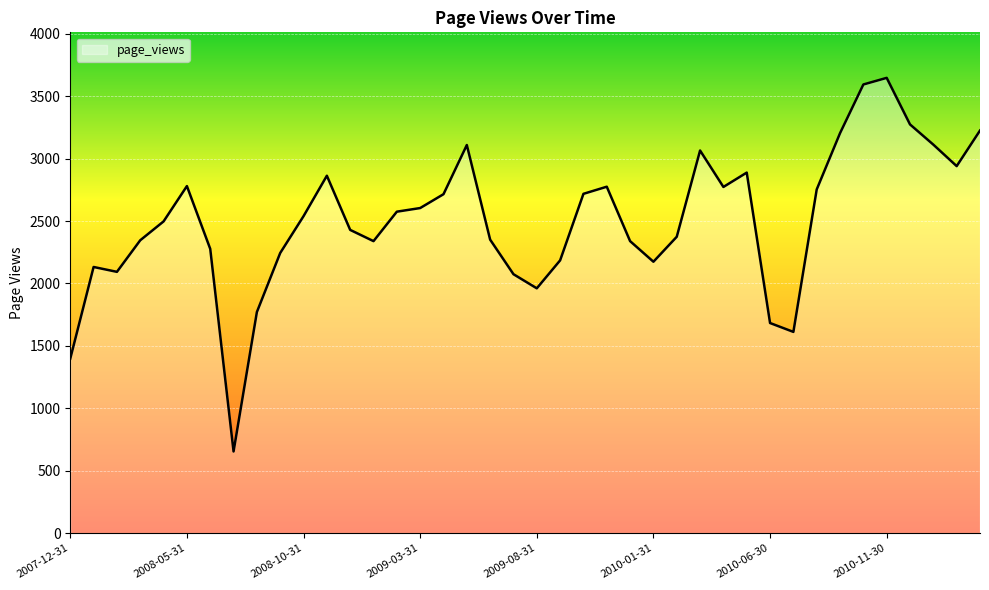

What is the average value?

2502